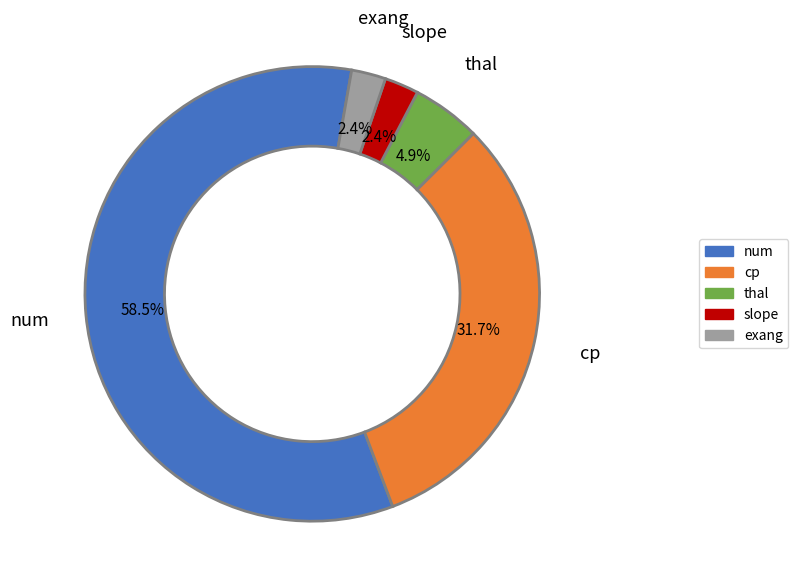

What percentage is the thal slice, to the nearest percent?

5%